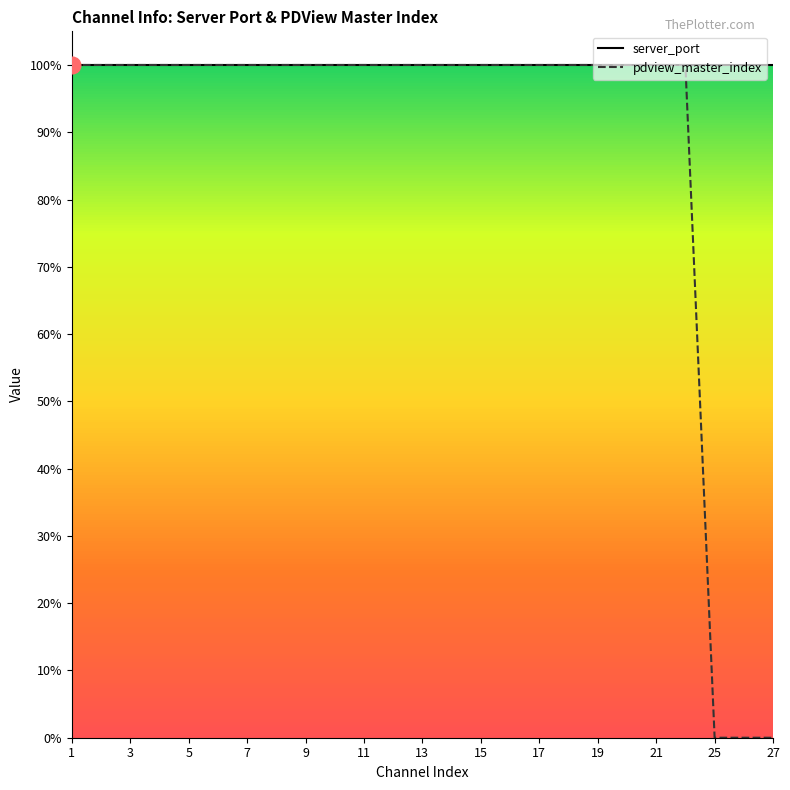

What is the label of the 8th point from the left?

15